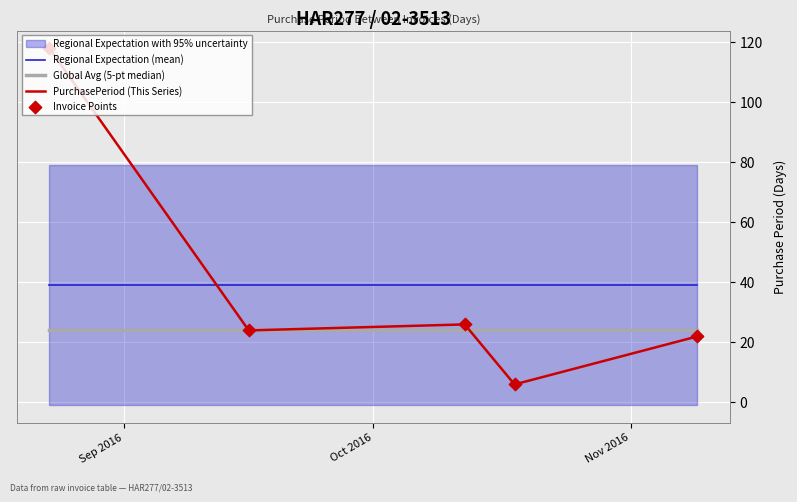

At how many categories does at least one series exceed 72?

1